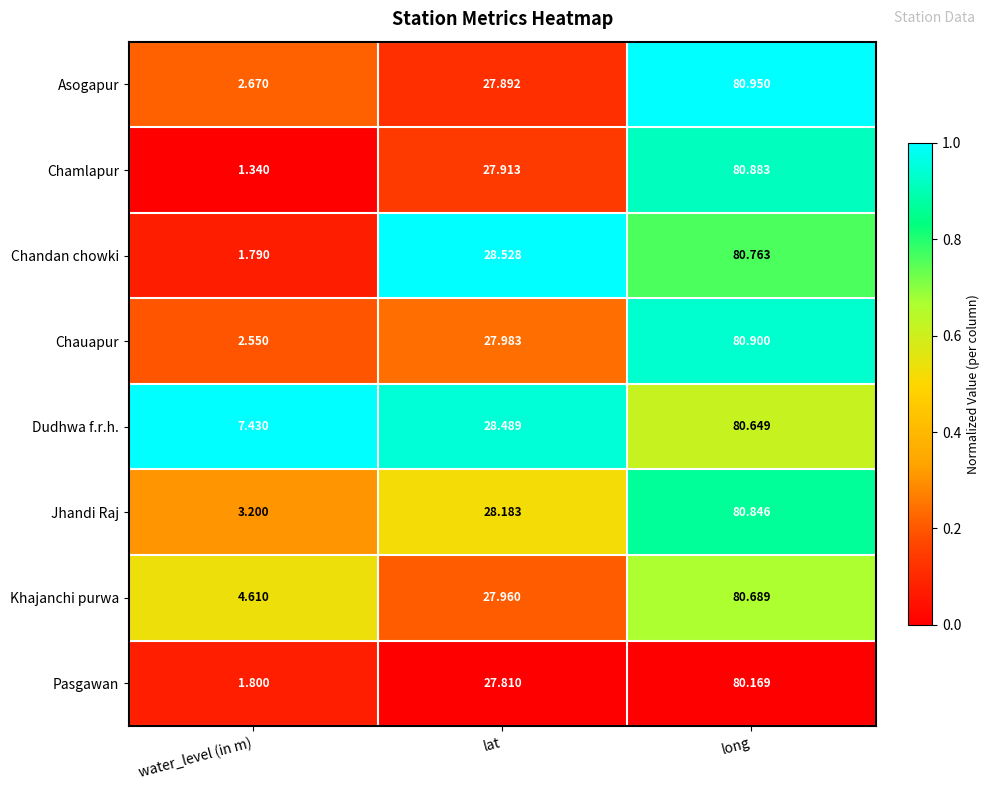

Rank the series by their maximum value, from lowest to highest.

Pasgawan, Dudhwa f.r.h., Khajanchi purwa, Chandan chowki, Jhandi Raj, Chamlapur, Chauapur, Asogapur